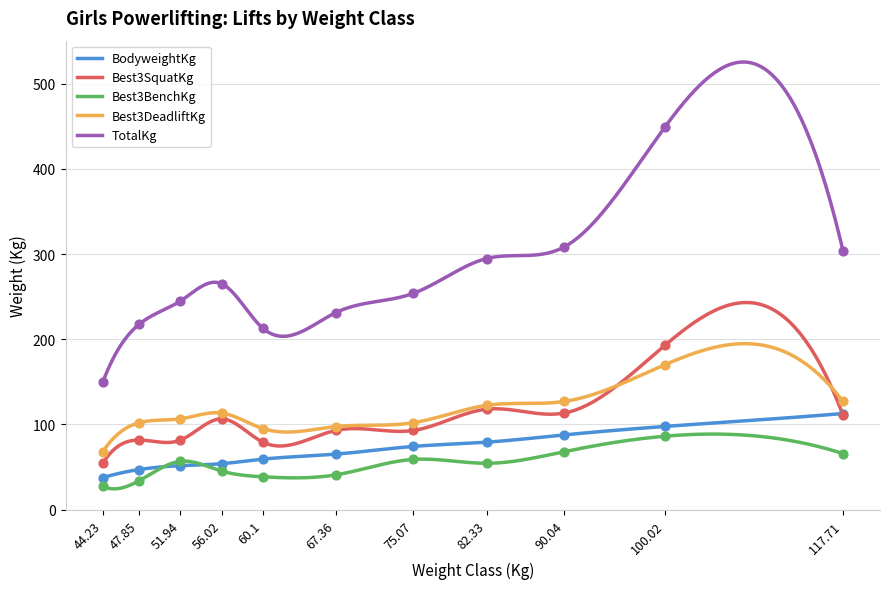

Which series has the largest total across all categories?

TotalKg